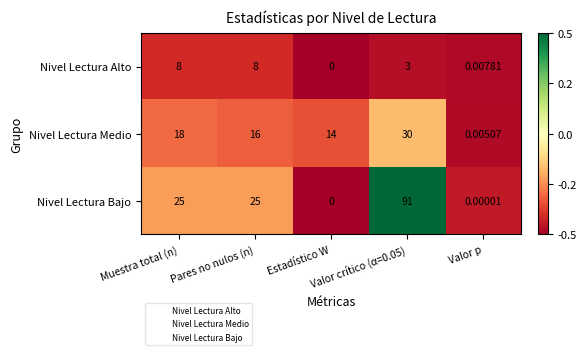

Rank the series by their maximum value, from lowest to highest.

Nivel Lectura Alto, Nivel Lectura Medio, Nivel Lectura Bajo